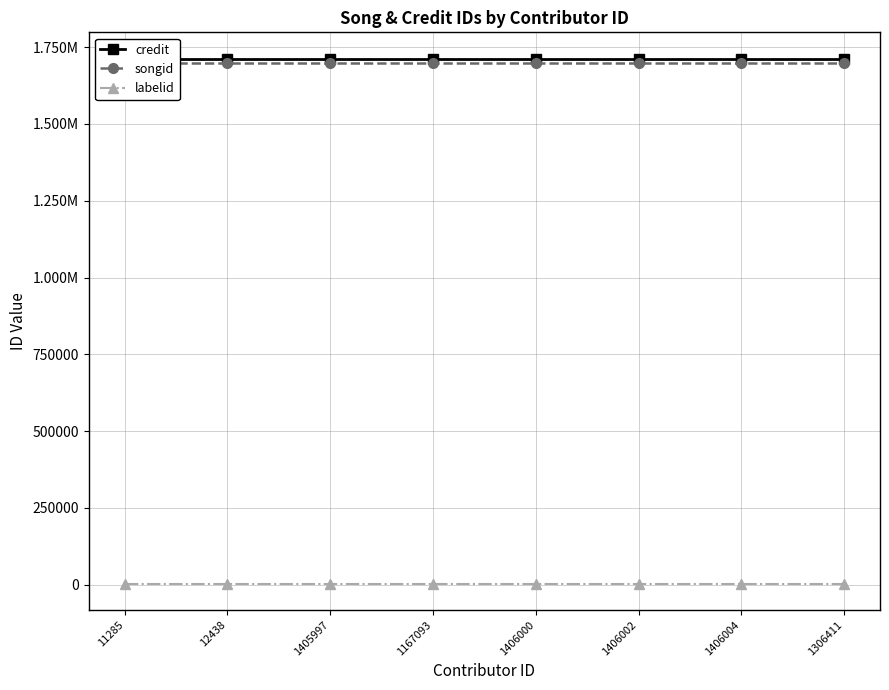

Which category has the lowest value across all series?

11285